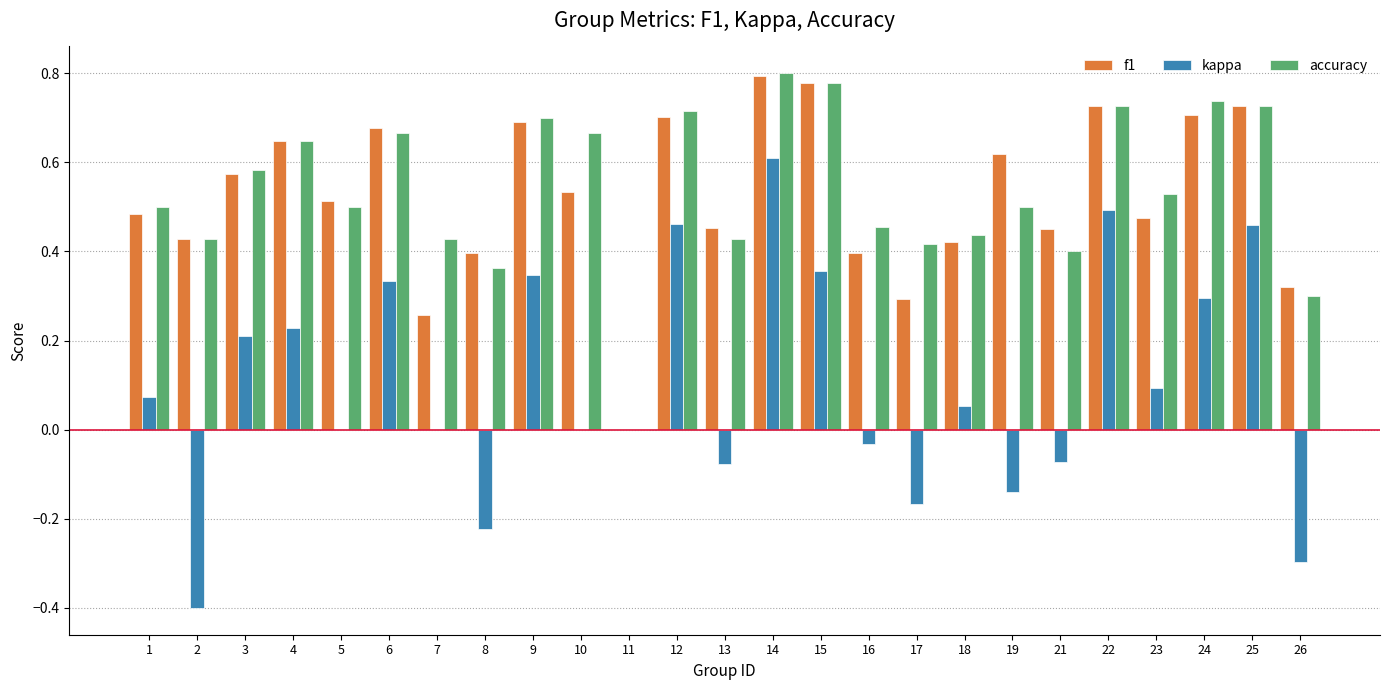

Is the value of kappa at 21 greater than the value of accuracy at 6?

No